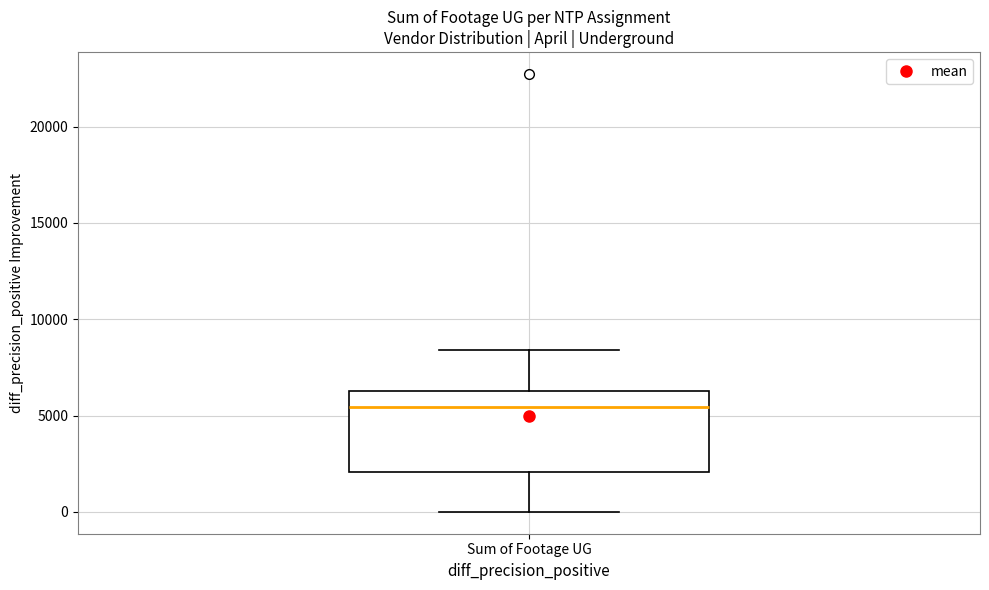

Read this box plot against the y-axis: the position of the median line, the range covered by the box, and the ends of both whiskers. The values are not printed on the chart, so give them approximately, as read against the axis.

median 5500, box 2000 to 6500, whiskers 0 to 8500